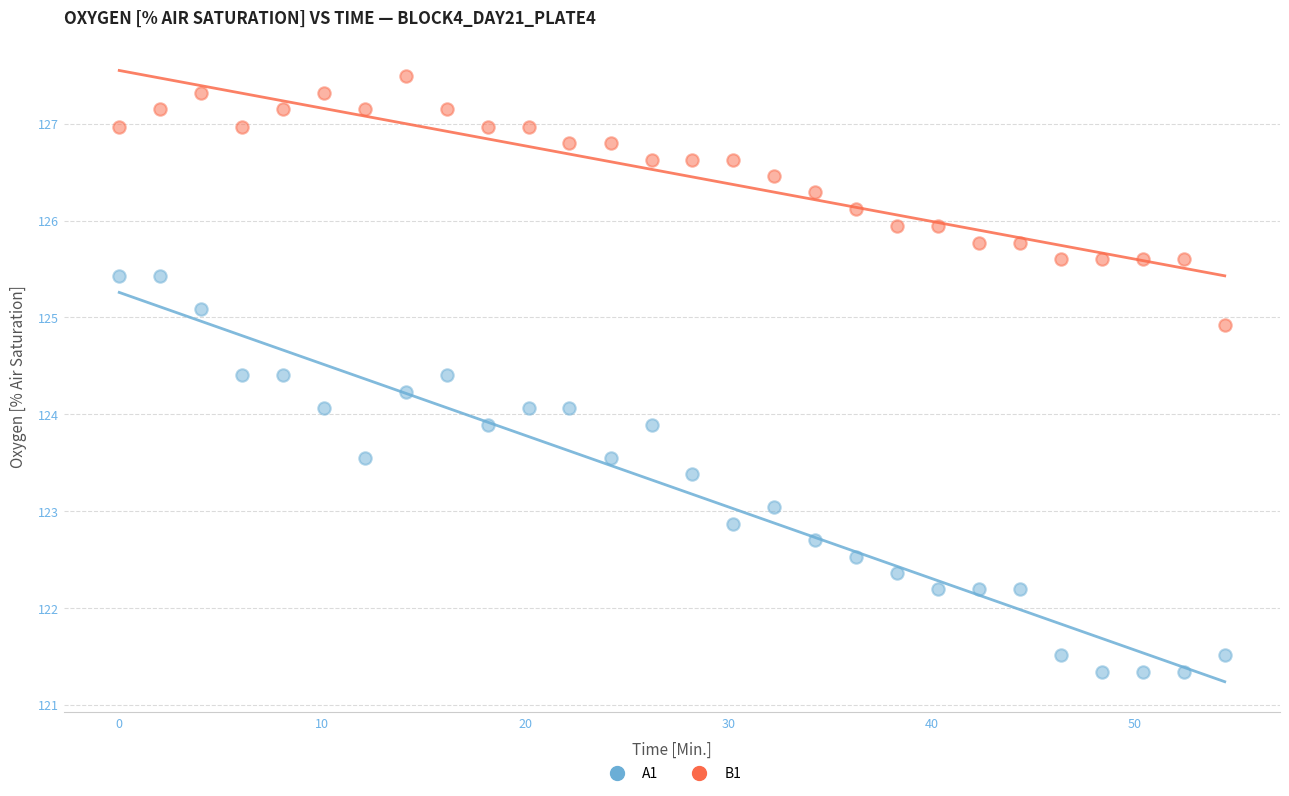

What are all the series names shown in the legend?

A1, B1